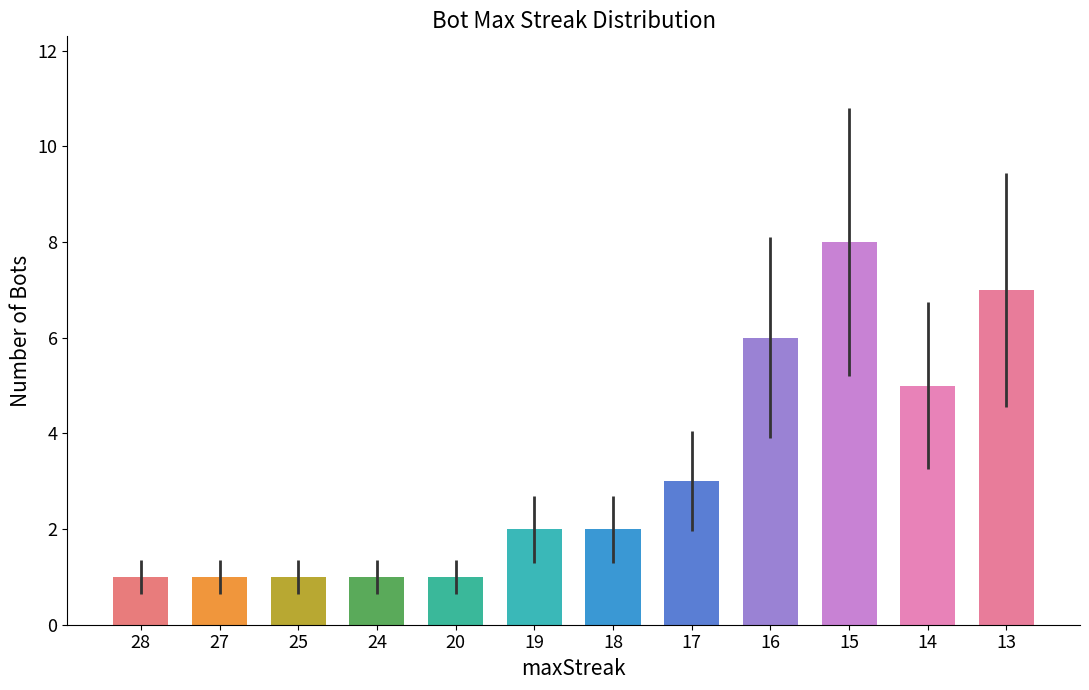

What is the sum of all values?

38